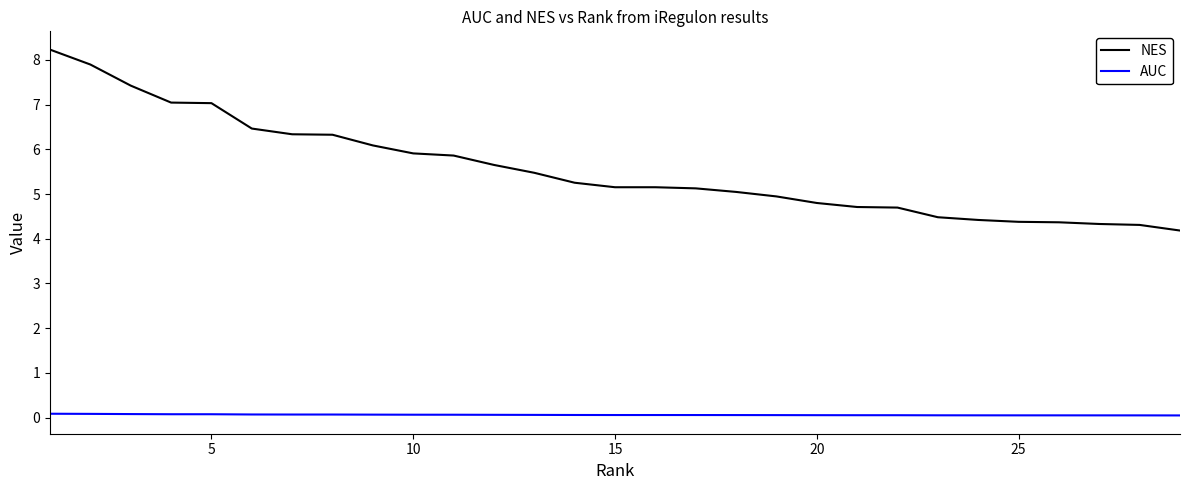

True or false: AUC and NES cross at least once.

False